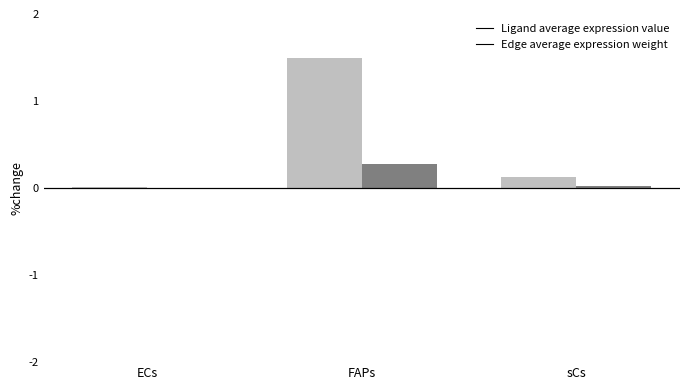

Which category has the highest value in the Ligand average expression value series?

FAPs